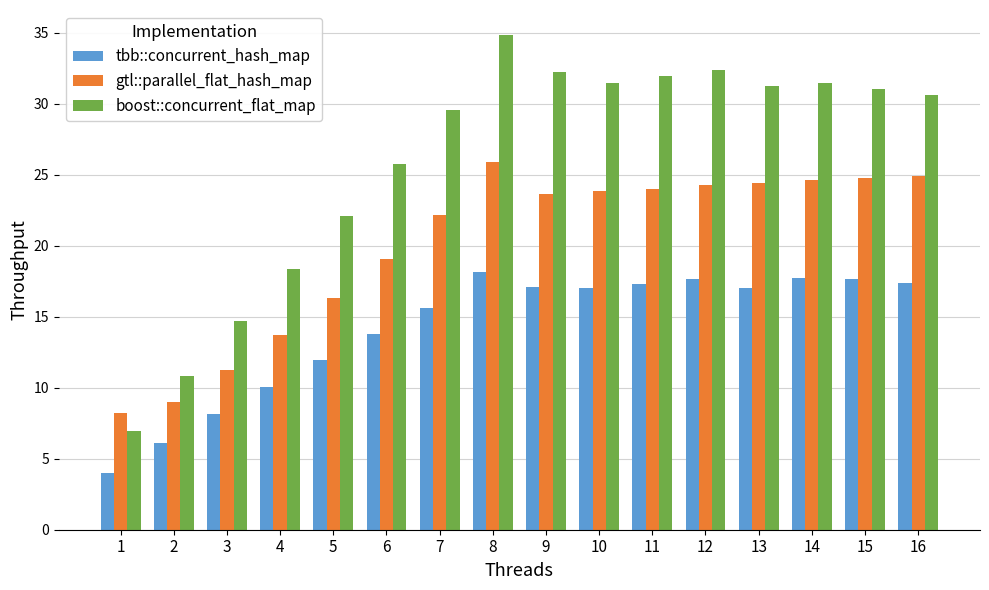

What is the total value across all series at 5?

50.4